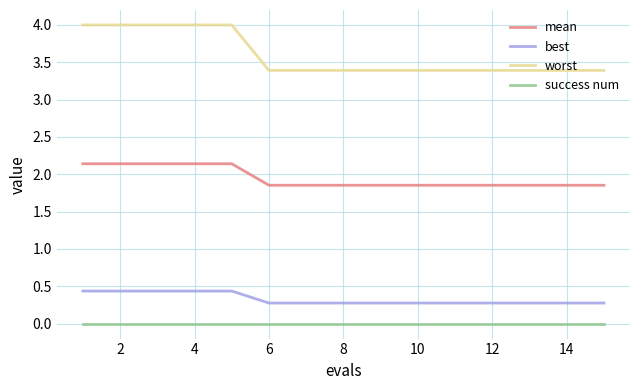

Rank the series by their maximum value, from highest to lowest.

worst, mean, best, success num